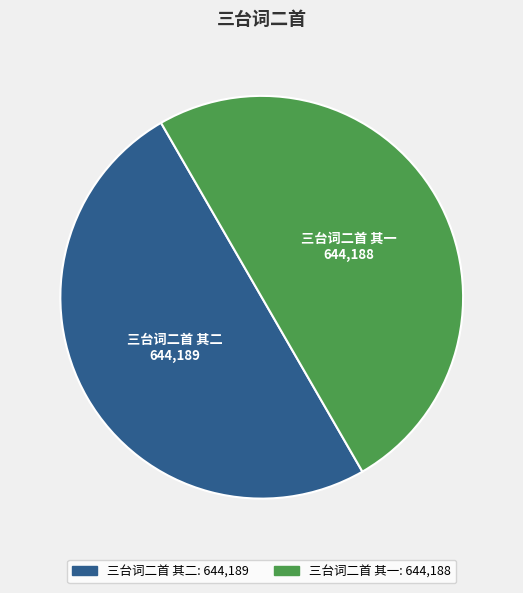

How many slices are in this pie chart?

2